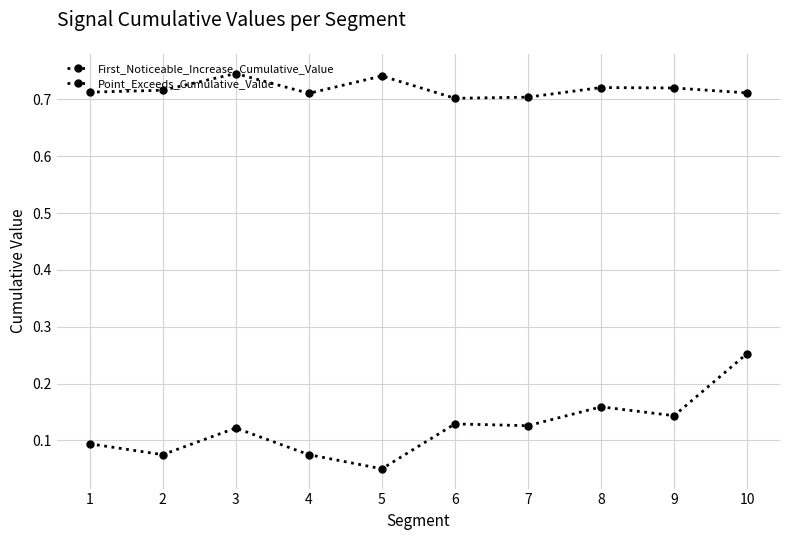

Rank the series by their maximum value, from lowest to highest.

First_Noticeable_Increase_Cumulative_Value, Point_Exceeds_Cumulative_Value